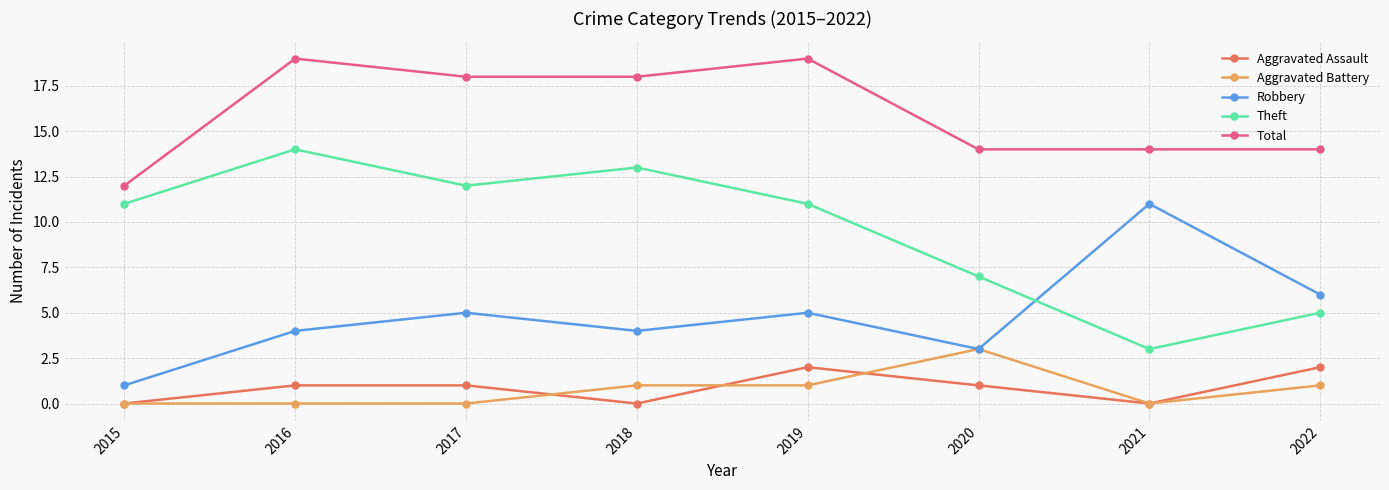

True or false: Theft and Robbery intersect in this chart.

True